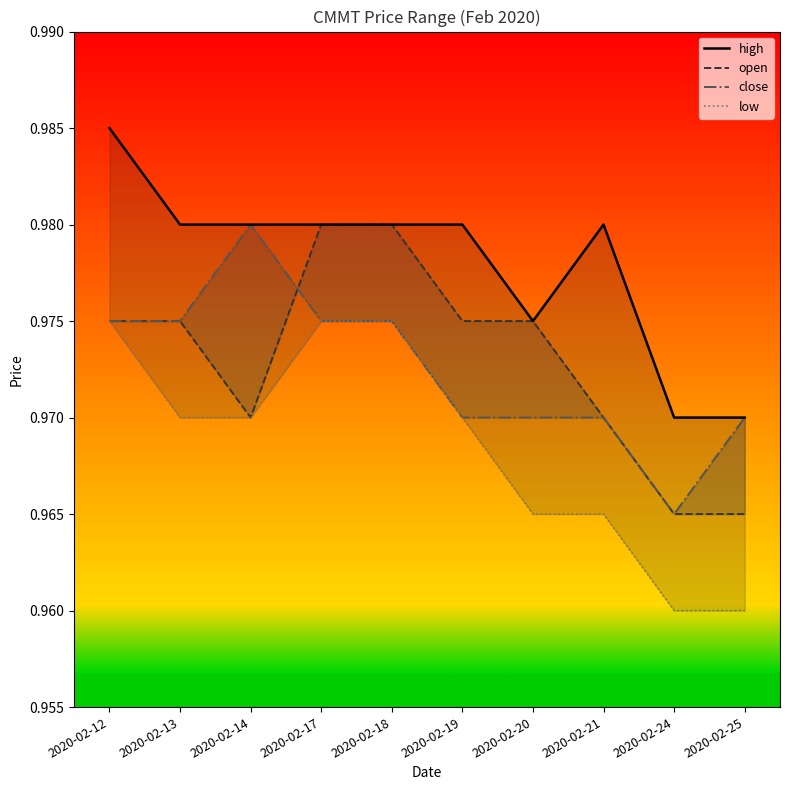

What are all the series names shown in the legend?

high, open, close, low